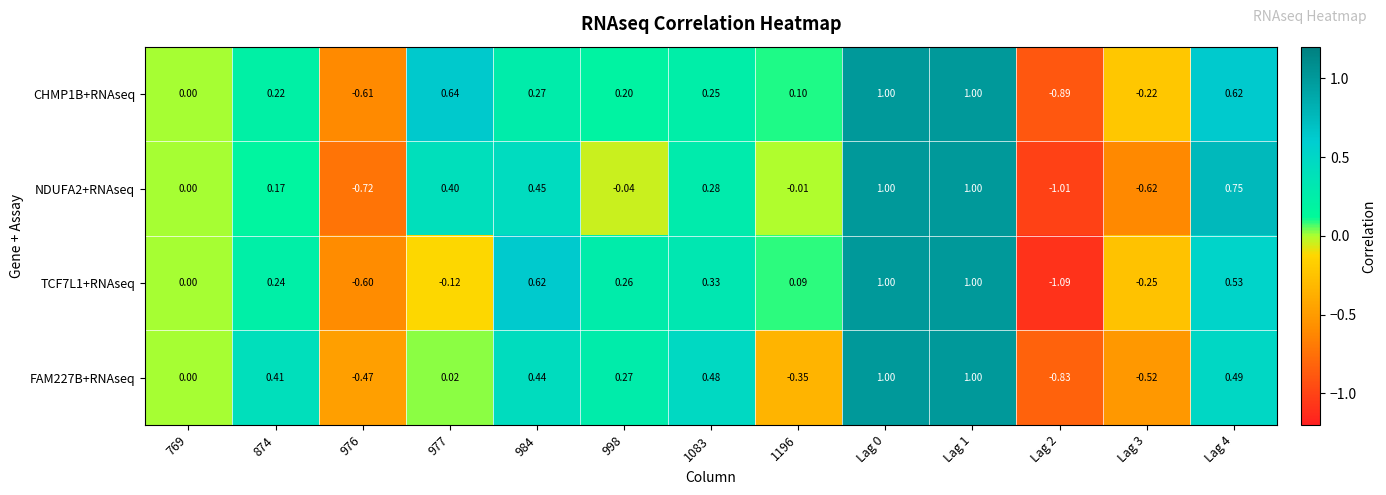

Is the value of TCF7L1+RNAseq at Lag 3 greater than the value of CHMP1B+RNAseq at 977?

No